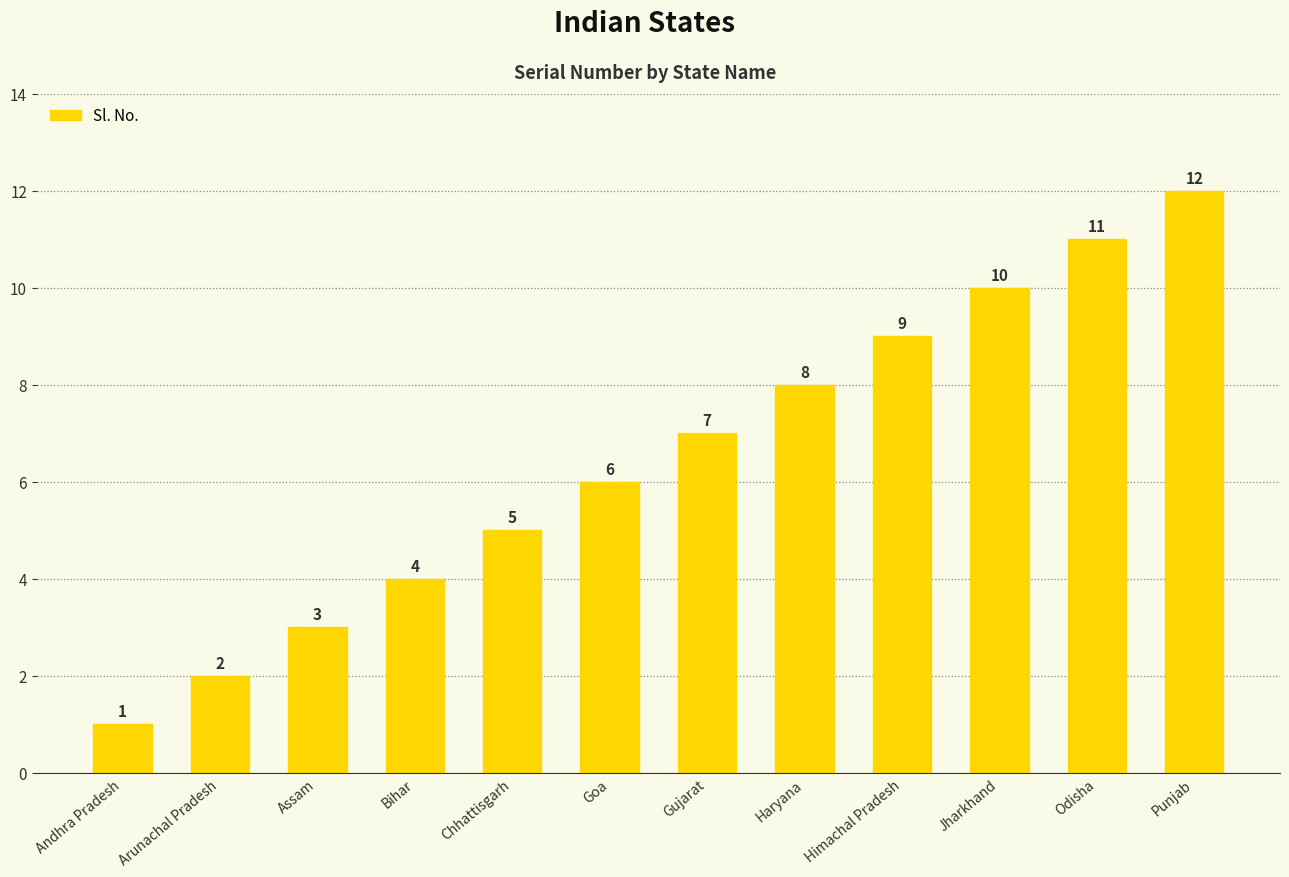

What is the greatest value displayed?

12